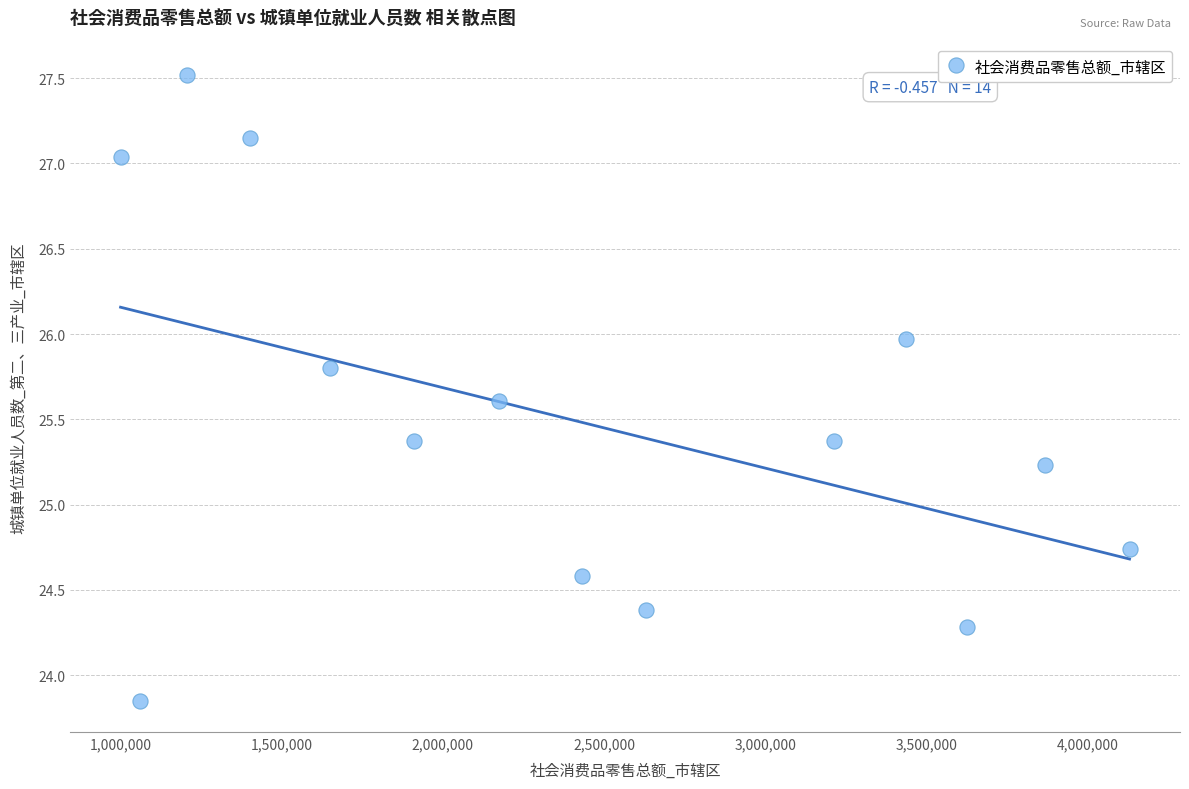

What is the range of Y values (max minus min)?

3.7